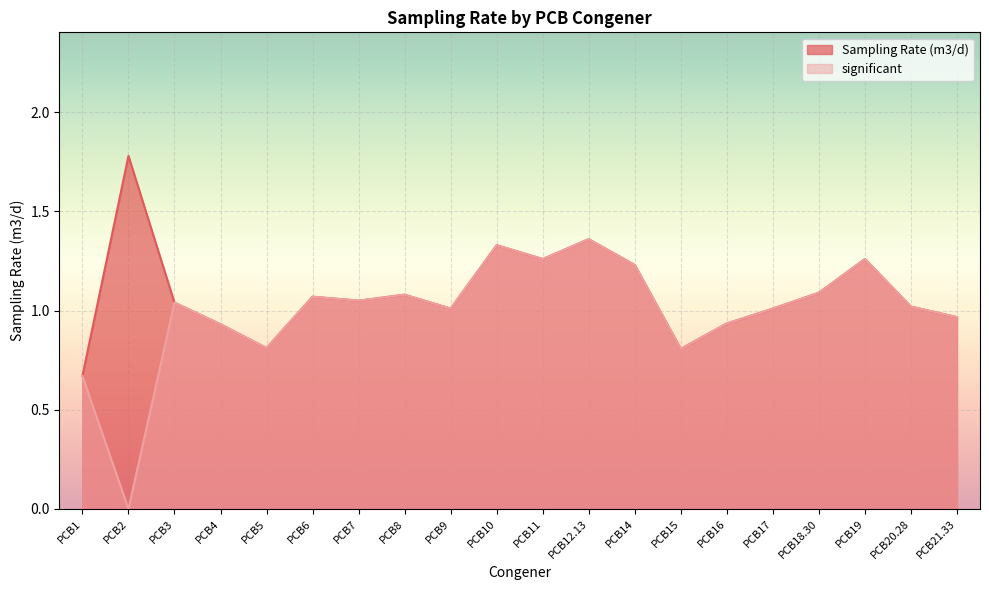

Reading right to left, list all the values displayed in this chart.

Sampling Rate (m3/d): PCB21.33=1.0	PCB20.28=1.0	PCB19=1.3	PCB18.30=1.1	PCB17=1.0	PCB16=0.9	PCB15=0.8	PCB14=1.2	PCB12.13=1.4	PCB11=1.3	PCB10=1.3	PCB9=1.0	PCB8=1.1	PCB7=1.1	PCB6=1.1	PCB5=0.8	PCB4=0.9	PCB3=1.0	PCB2=1.8	PCB1=0.7
significant: PCB21.33=1.0	PCB20.28=1.0	PCB19=1.3	PCB18.30=1.1	PCB17=1.0	PCB16=0.9	PCB15=0.8	PCB14=1.2	PCB12.13=1.4	PCB11=1.3	PCB10=1.3	PCB9=1.0	PCB8=1.1	PCB7=1.1	PCB6=1.1	PCB5=0.8	PCB4=0.9	PCB3=1.0	PCB2=0.0	PCB1=0.7